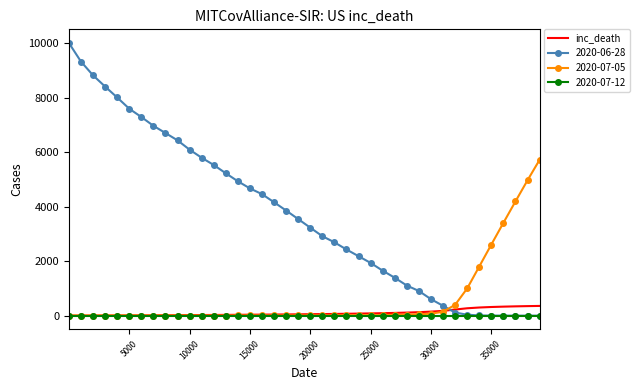

Which series ends up on top after the final intersection of 2020-07-05 and 2020-06-28?

2020-07-05